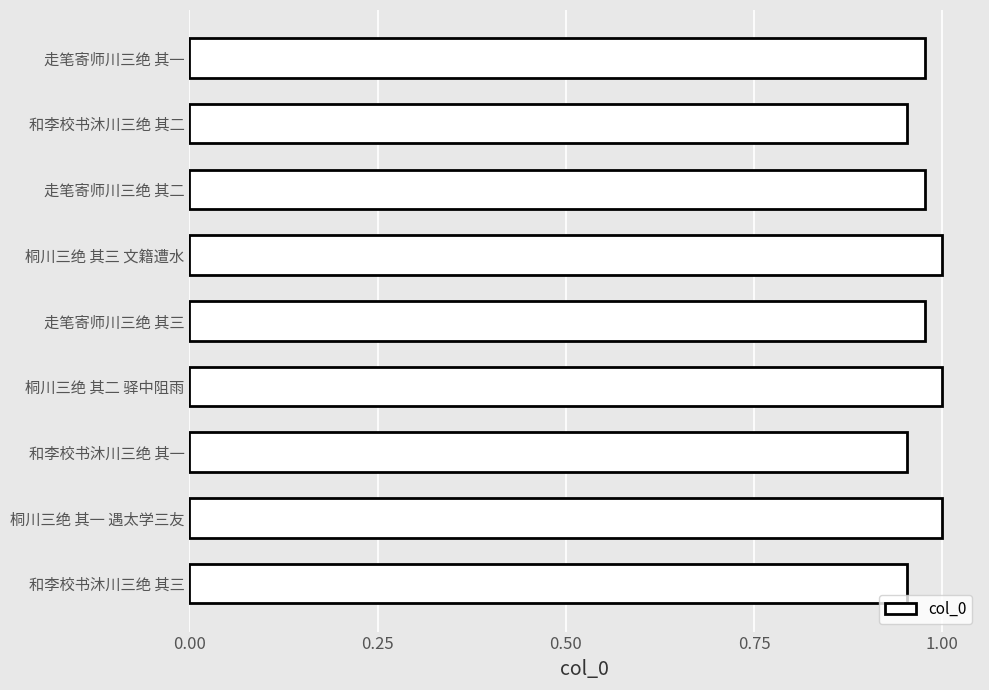

Is it true that the value at 走笔寄师川三绝 其二 is 1.0?

True